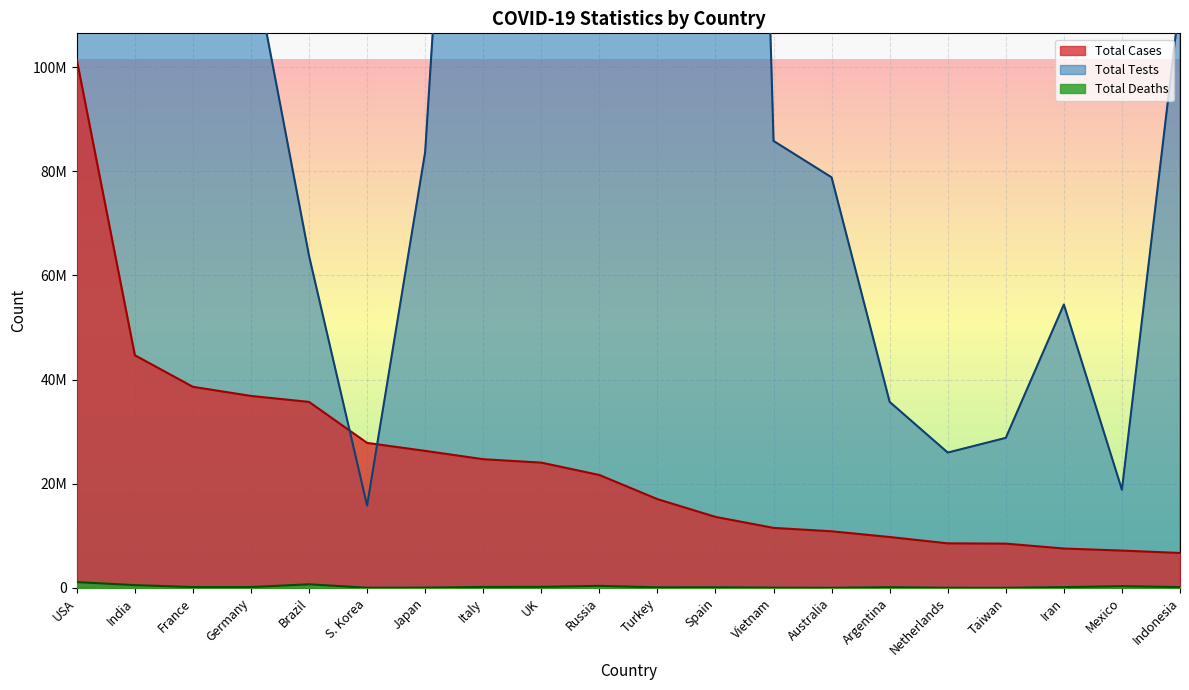

Reading left to right, list all the values displayed in this chart.

Total Cases: 101419853	44676368	38612758	36860998	35714251	27841001	26309153	24709404	24053576	21677505	17042722	13632635	11521388	10866876	9766975	8553219	8498170	7560247	7164602	6702132
Total Deaths: 1110561	530658	160008	159364	691174	31128	52043	182419	197723	392720	101492	116422	43179	16482	130041	22939	14722	144658	330695	160287
Total Tests: 1145844224	908416385	271490188	122332384	63776166	15804065	83692489	259639054	522526476	273400000	162743369	471036328	85826548	78835048	35716069	25984435	28806713	54420785	18849619	113134923